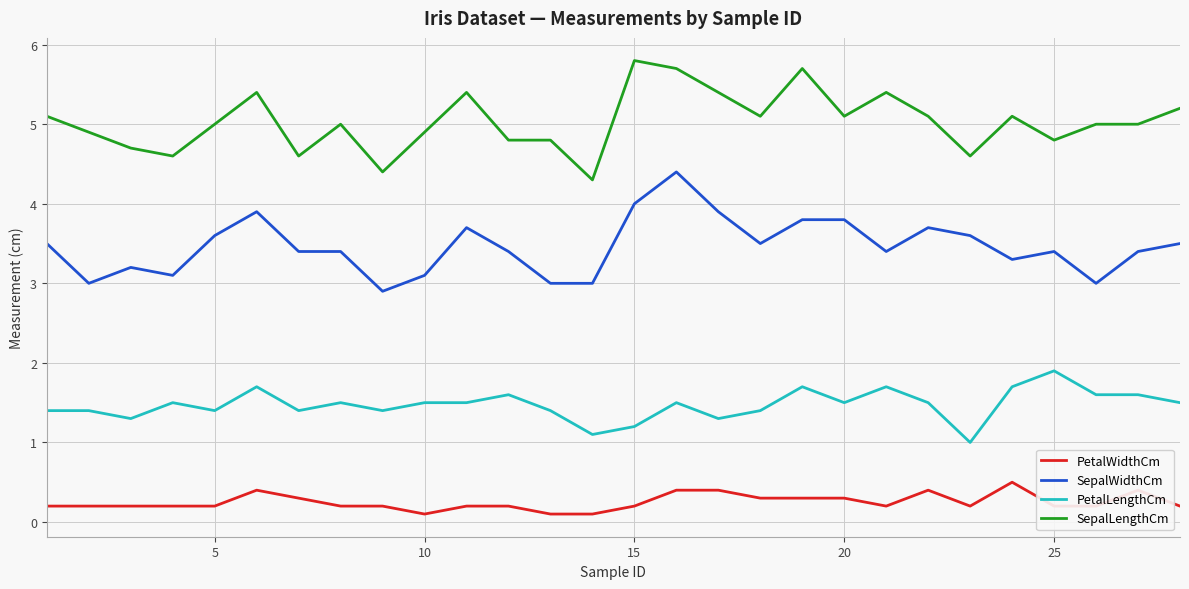

What is the minimum value for SepalWidthCm?

2.9